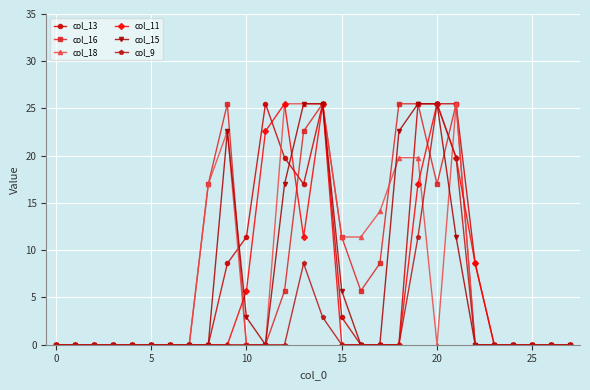

What is the value of the col_15 point at the 16th from the left?

5.7